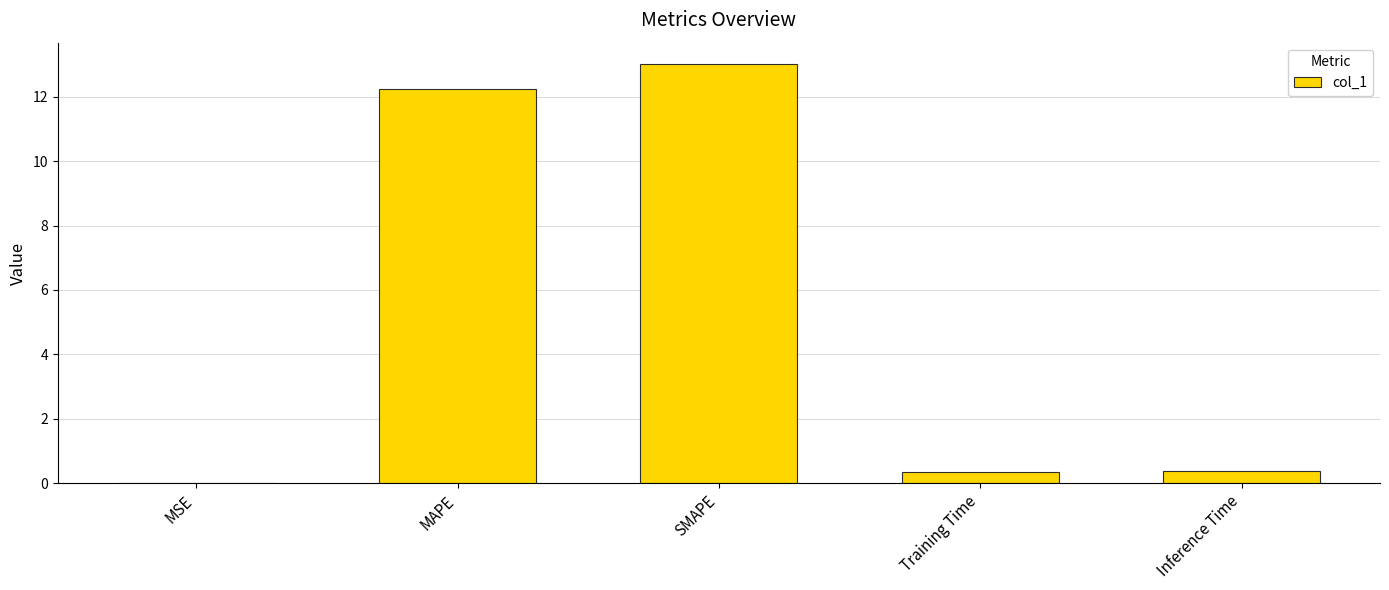

What value does the data have at Inference Time?

0.4